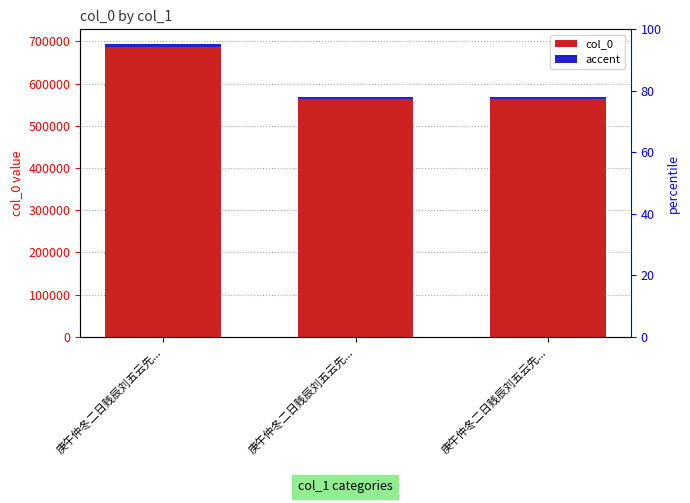

What is the label of the 2nd bar from the right?

庚午仲冬二日贱辰刘五云先...